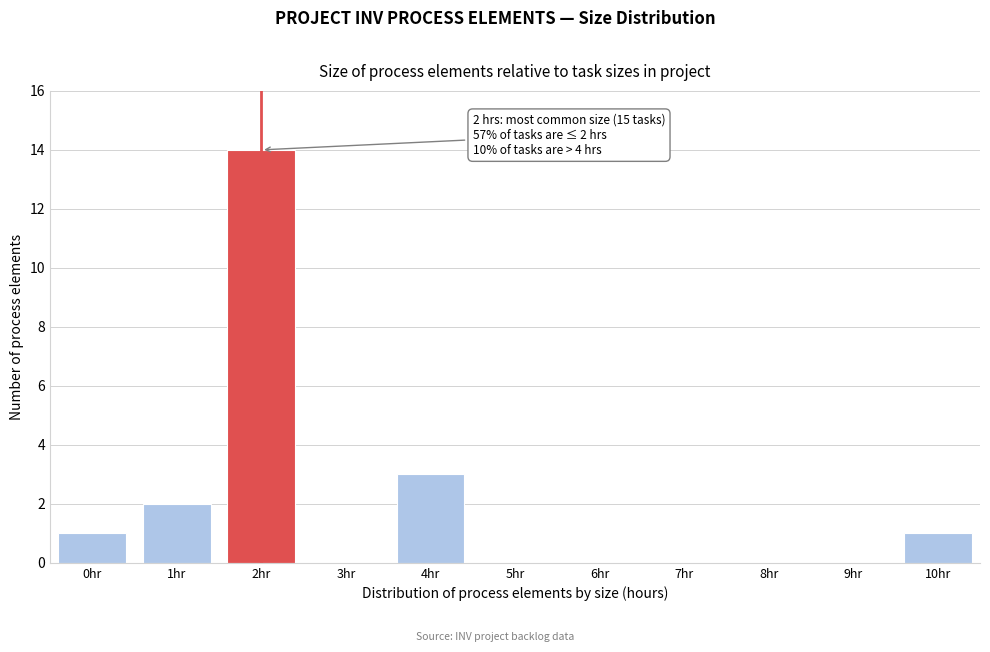

Reading left to right, what are all the values shown in this chart?

0hr=1	1hr=2	2hr=14	3hr=0	4hr=3	5hr=0	6hr=0	7hr=0	8hr=0	9hr=0	10hr=1